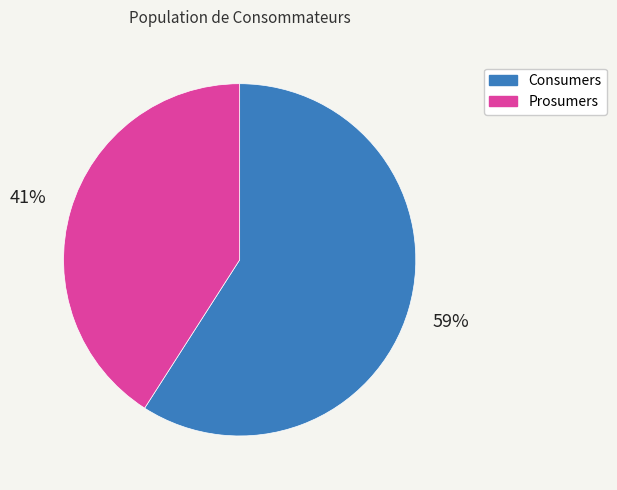

Does Prosumers represent more than half of the total?

No